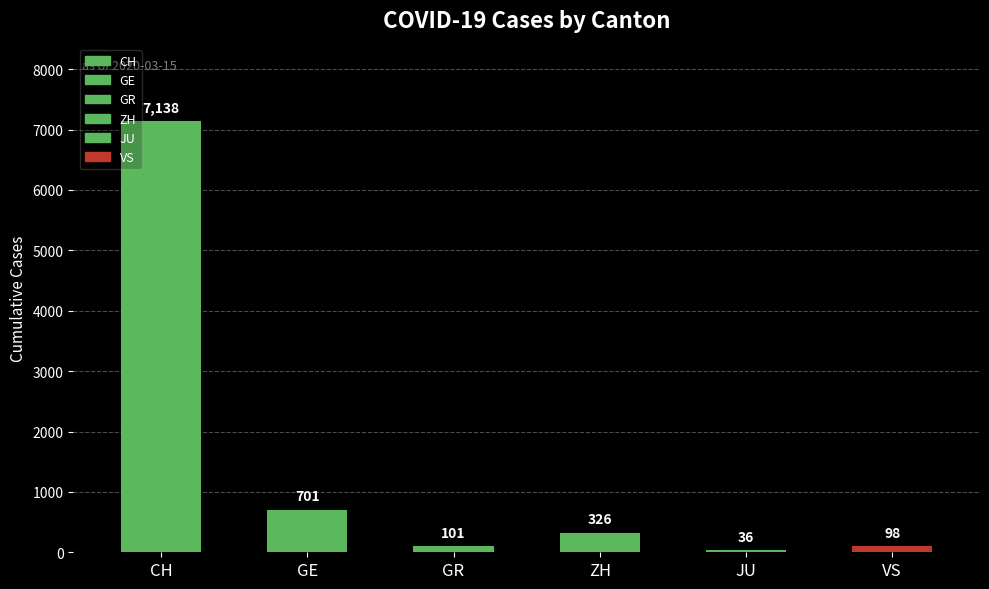

How many series are shown in this chart?

1